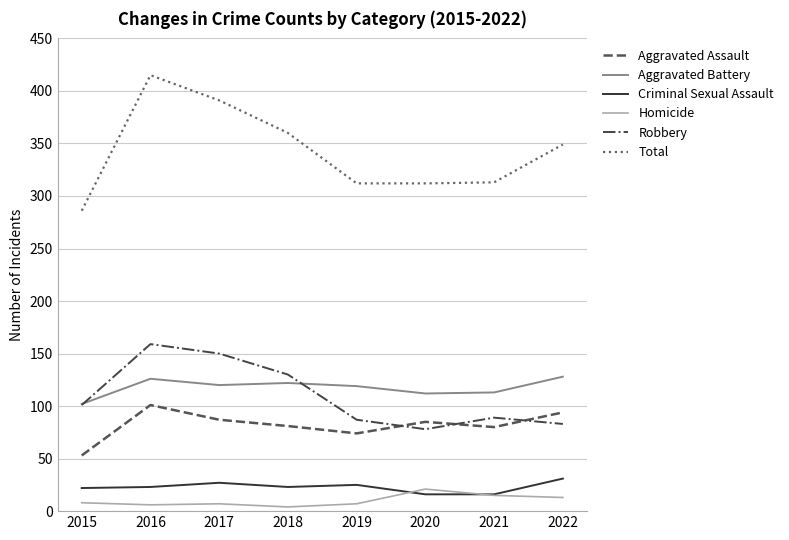

Which category has the highest value in the Robbery series?

2016